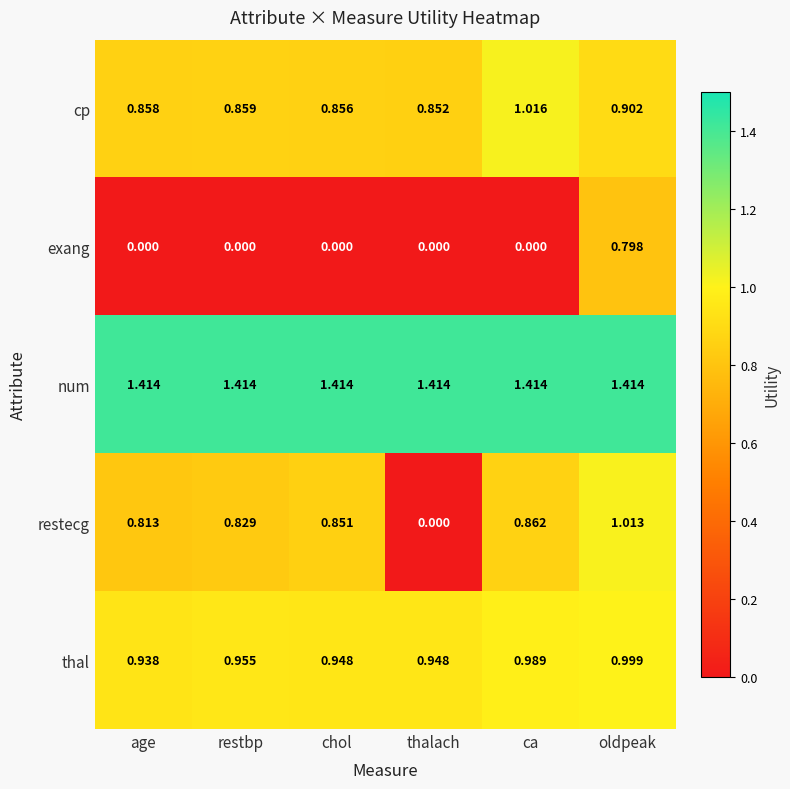

What is the total value across all series at chol?

4.1